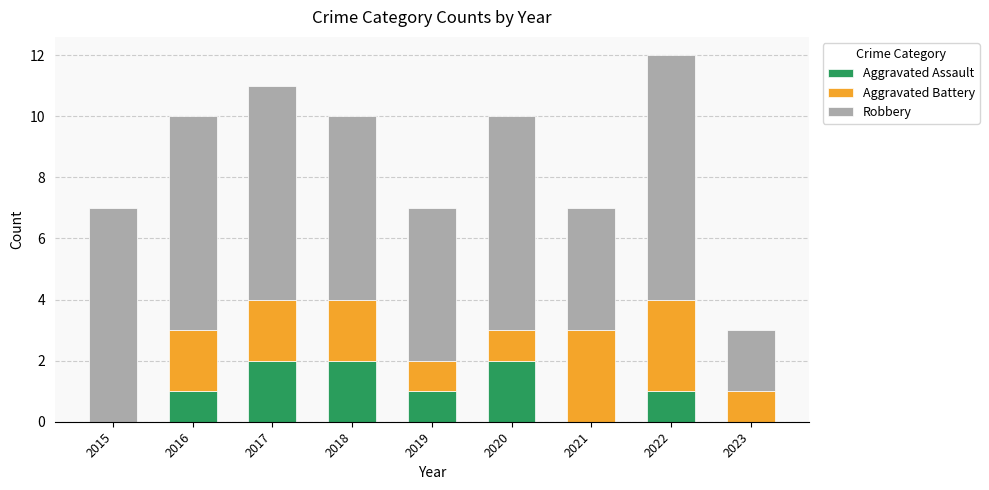

The Aggravated Assault series shows 2 at 2020. True or false?

True